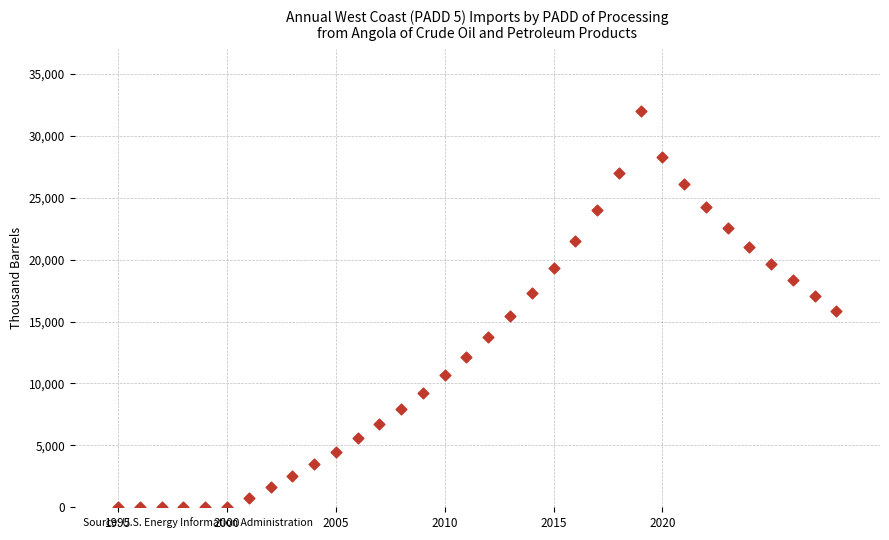

What is the range of X values (max minus min)?

33.0